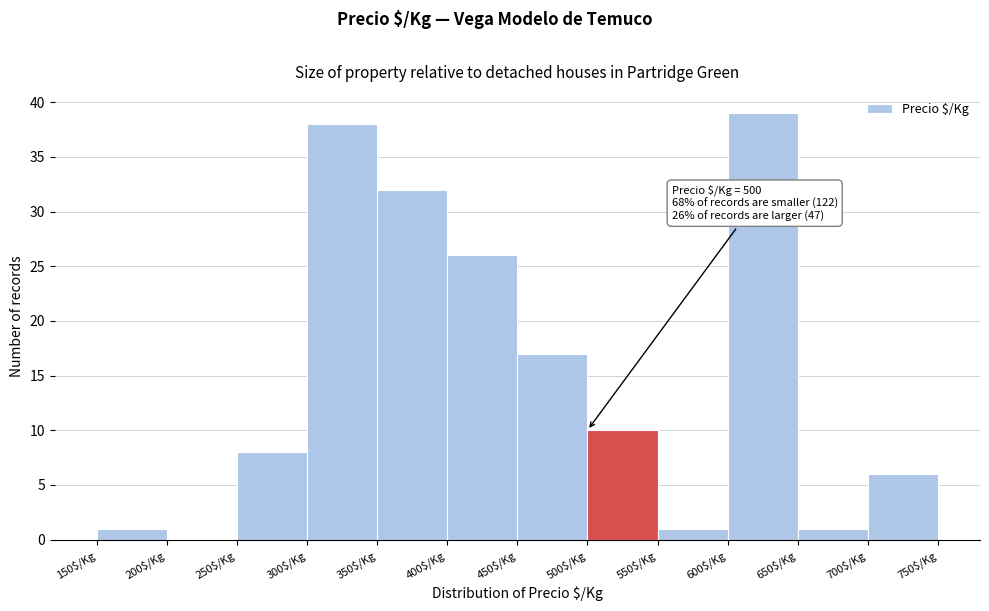

Which range on the x-axis has the tallest bar?

600 to 650